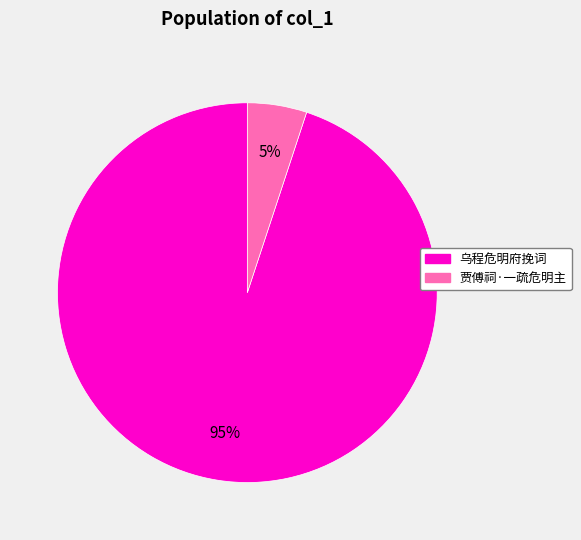

What is the largest slice in the pie chart?

乌程危明府挽词